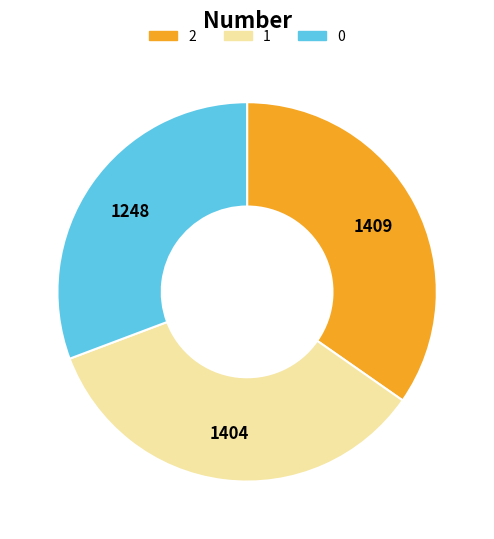

Approximately how many times larger is the value at 1 compared to 0?

1.1